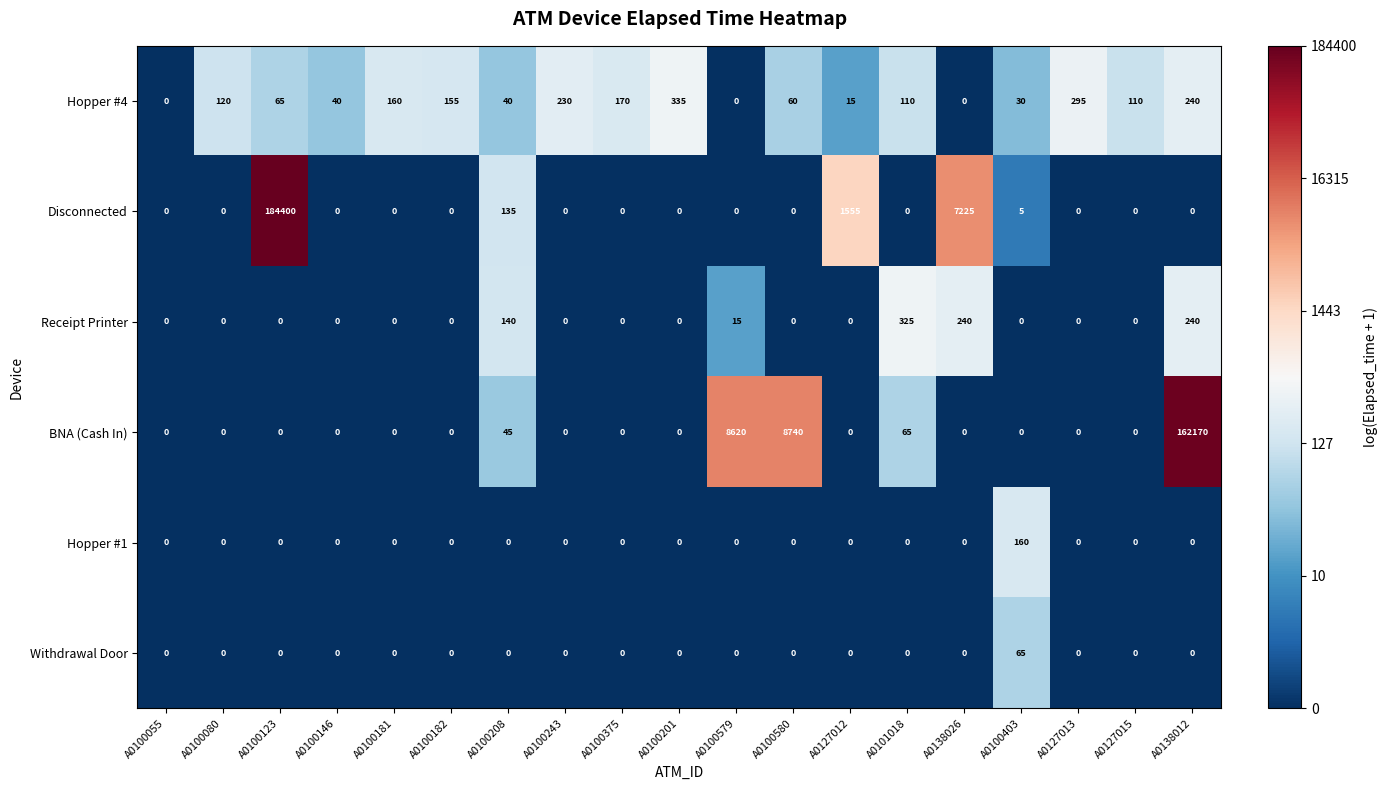

Which series has the largest total across all categories?

Disconnected